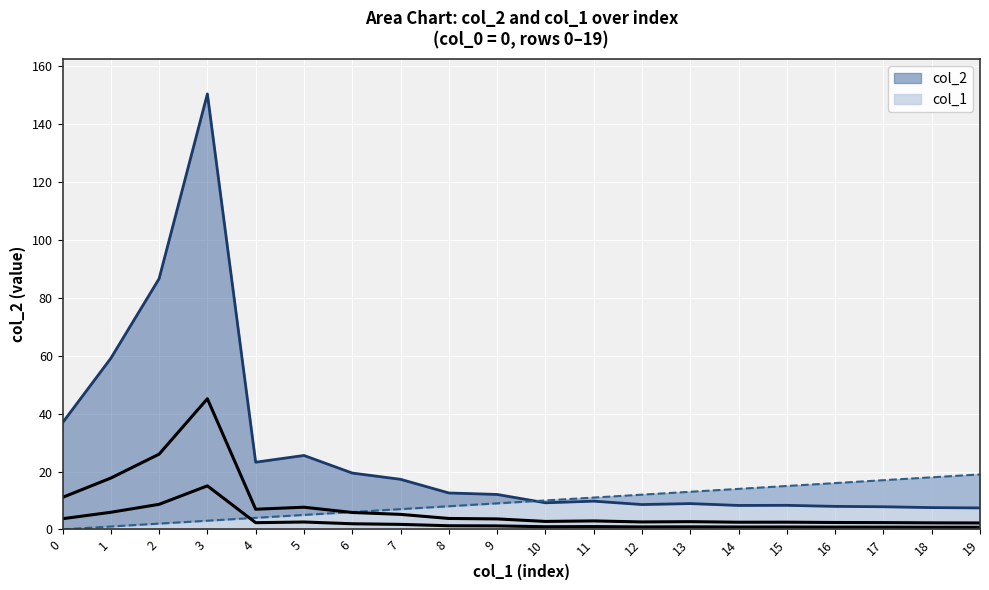

Read the col_1 value at 1.

1.0